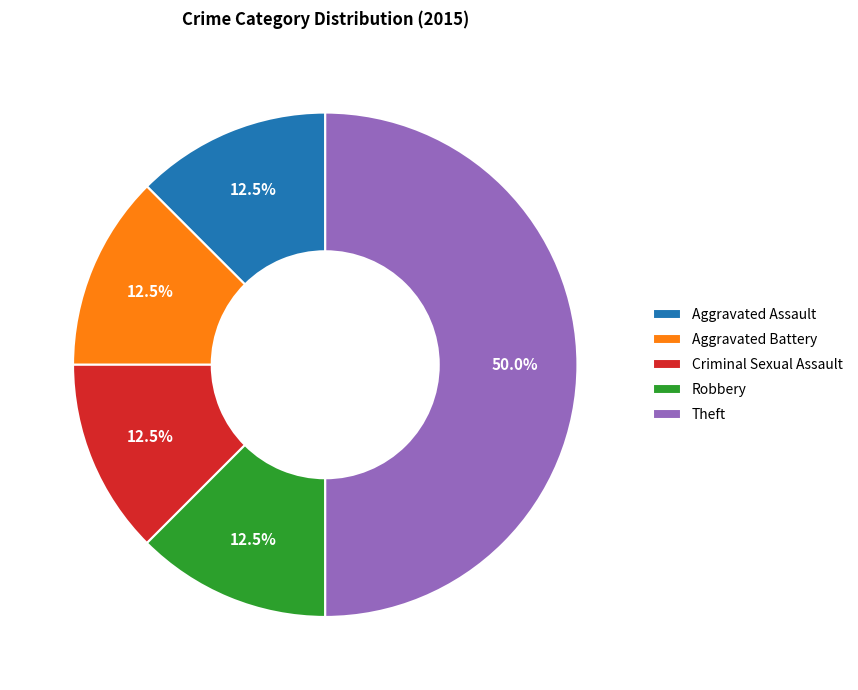

How many segments does this pie chart have?

5